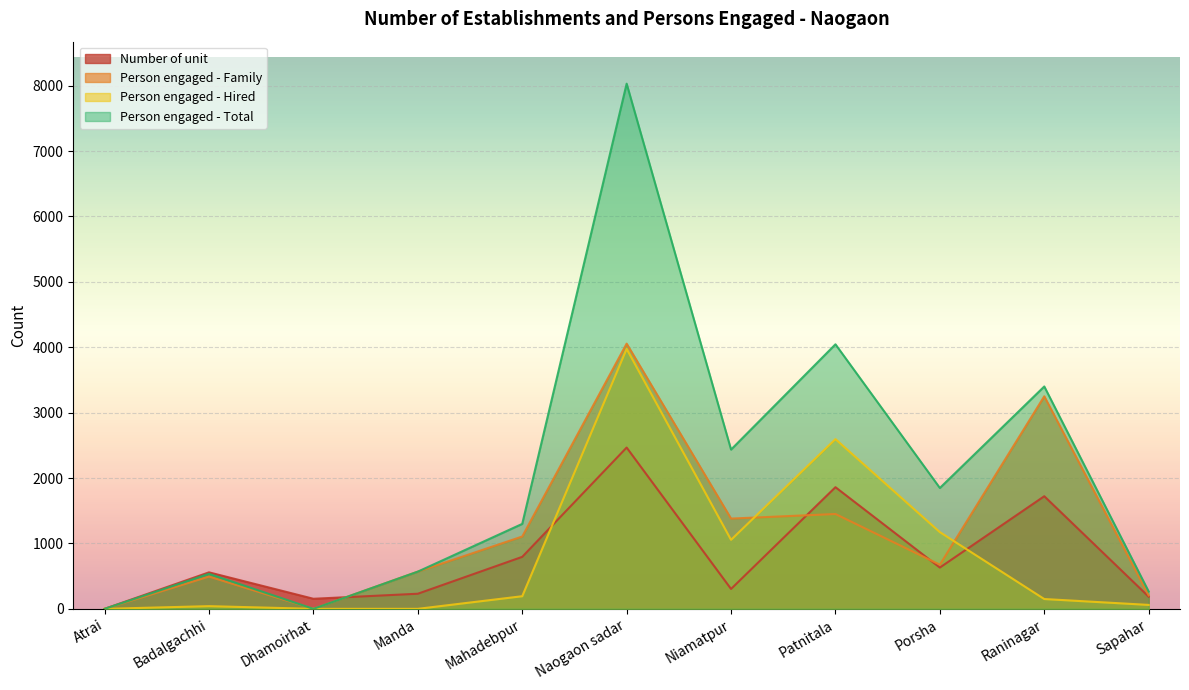

List the labels in order of Number of unit value, smallest first.

Atrai, Dhamoirhat, Sapahar, Manda, Niamatpur, Badalgachhi, Porsha, Mahadebpur, Raninagar, Patnitala, Naogaon sadar